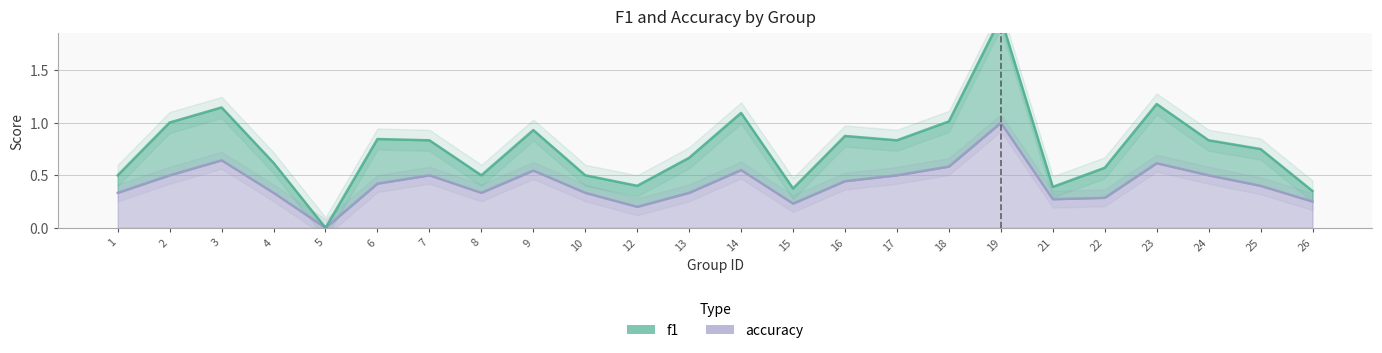

Reading right to left, transcribe all the data shown in this chart.

f1: 26=0.3	25=0.8	24=0.8	23=1.2	22=0.6	21=0.4	19=2.0	18=1.0	17=0.8	16=0.9	15=0.4	14=1.1	13=0.7	12=0.4	10=0.5	9=0.9	8=0.5	7=0.8	6=0.8	5=0.0	4=0.6	3=1.1	2=1.0	1=0.5
accuracy: 26=0.2	25=0.4	24=0.5	23=0.6	22=0.3	21=0.3	19=1.0	18=0.6	17=0.5	16=0.4	15=0.2	14=0.6	13=0.3	12=0.2	10=0.3	9=0.5	8=0.3	7=0.5	6=0.4	5=0.0	4=0.3	3=0.6	2=0.5	1=0.3